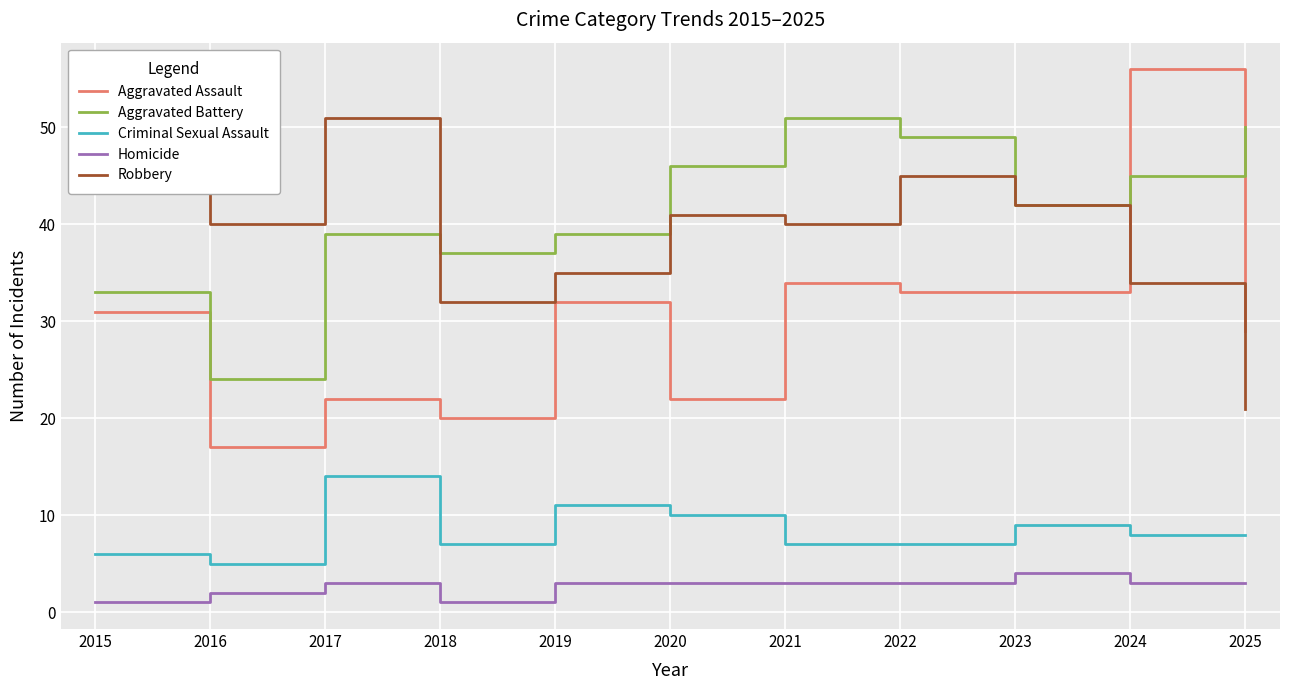

Which category has the lowest value in the Criminal Sexual Assault series?

2016